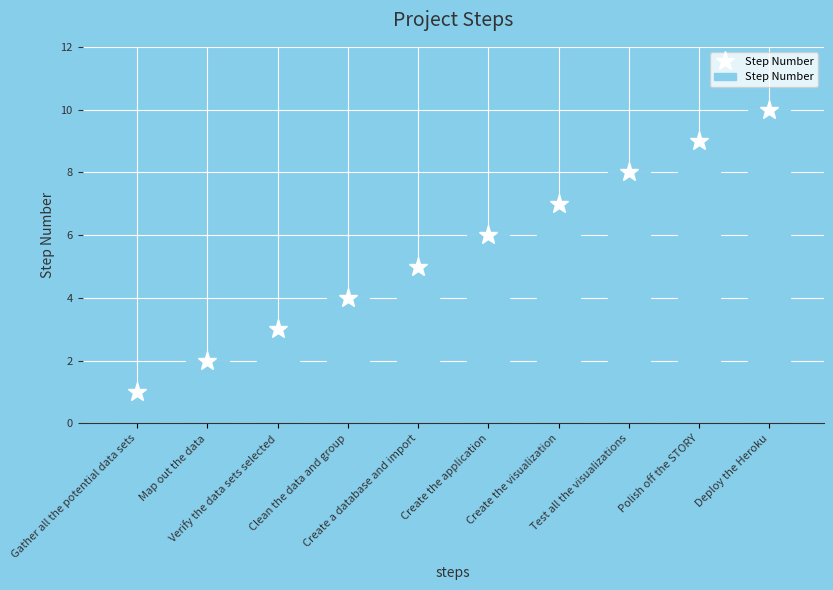

The value at Test all the visualizations is 11. True or false?

False